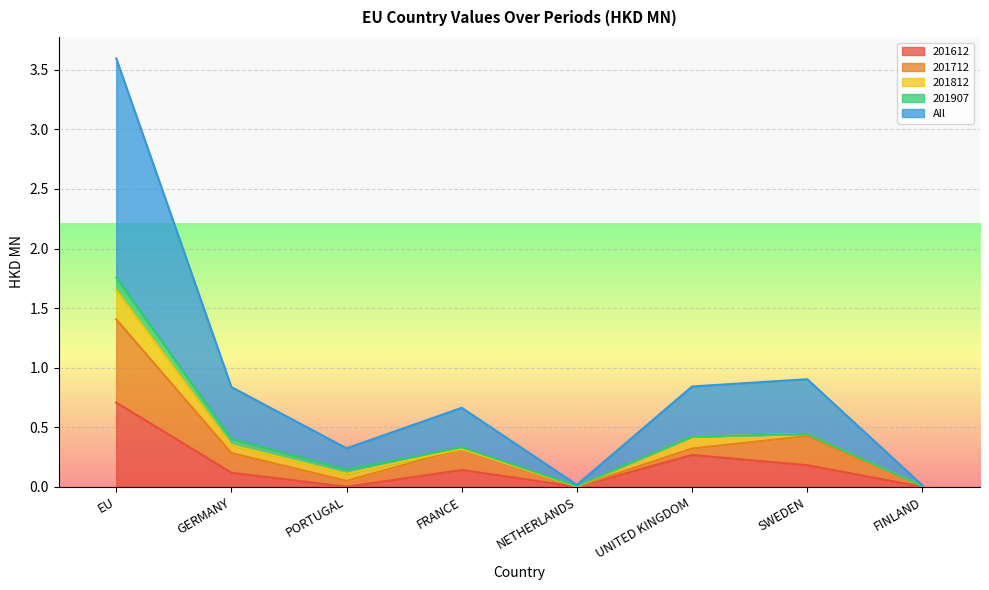

What is the value of the 201612 point at the 6th from the left?

0.3